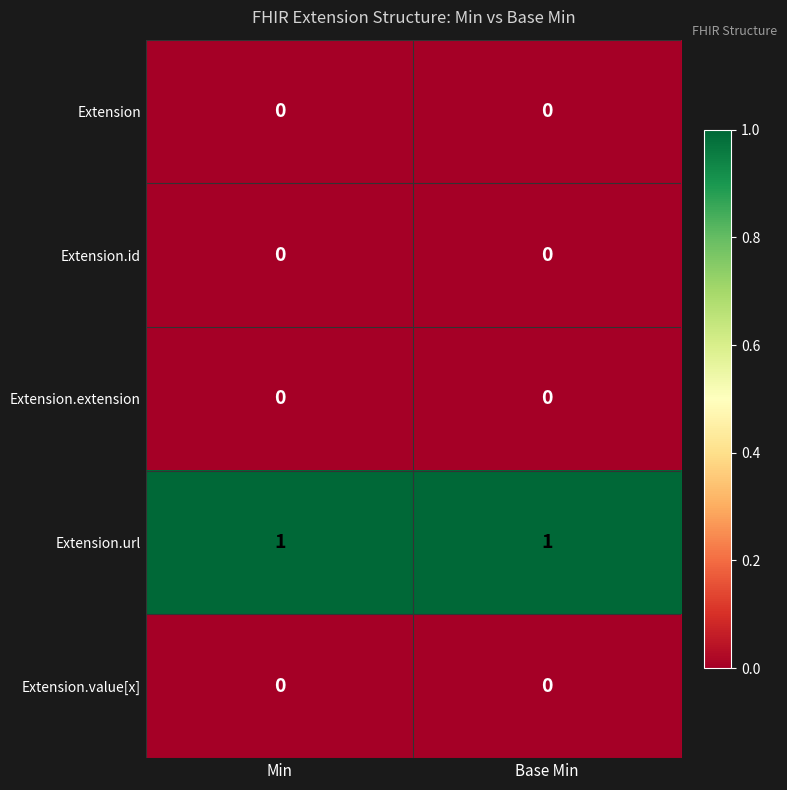

Count the number of data series in this chart.

5